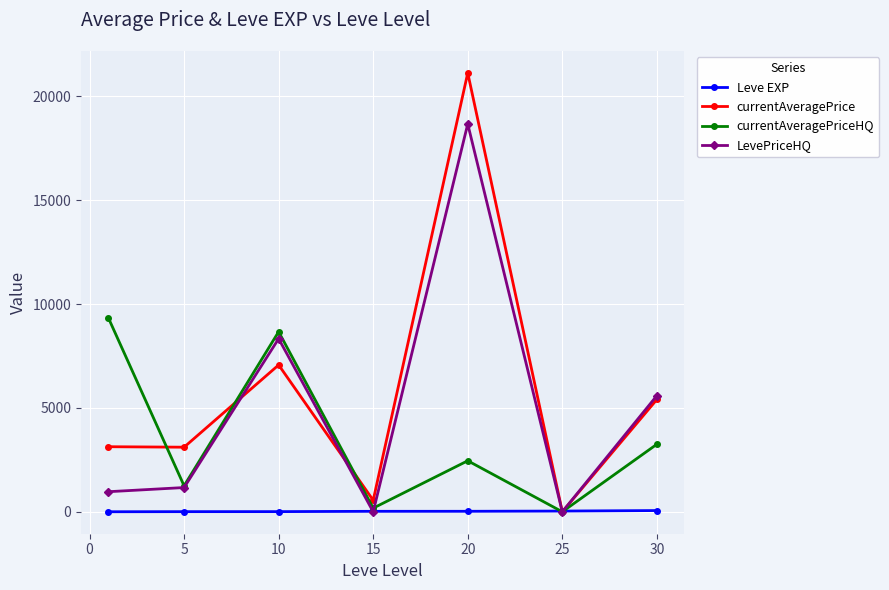

What is the average value of the currentAveragePrice series?

5769.7